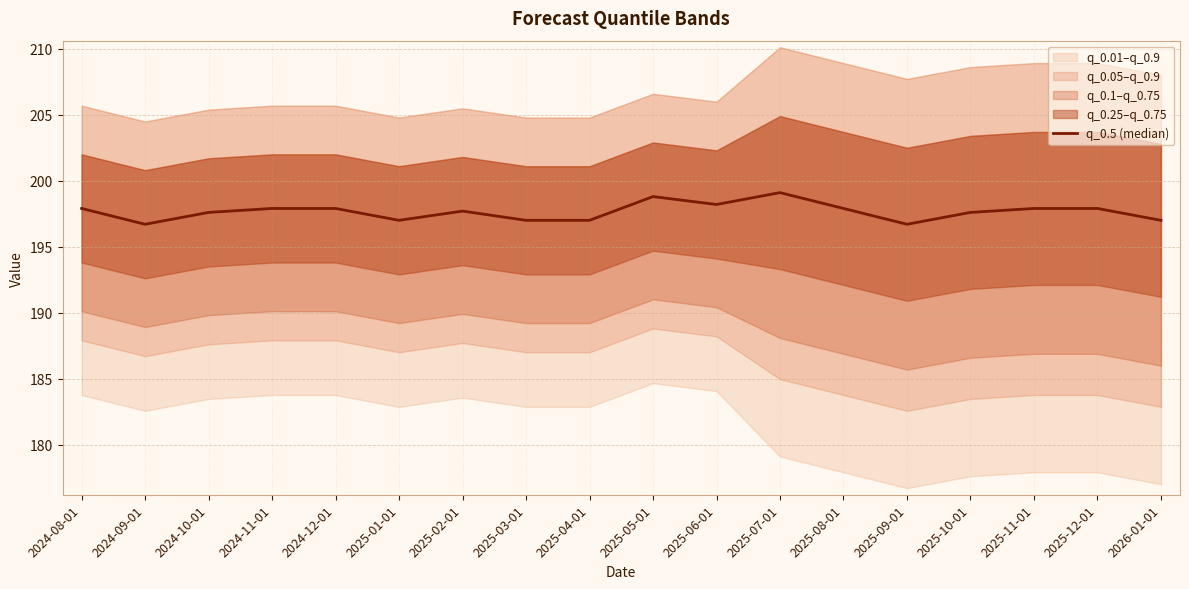

What is the maximum value shown in the chart?

199.1